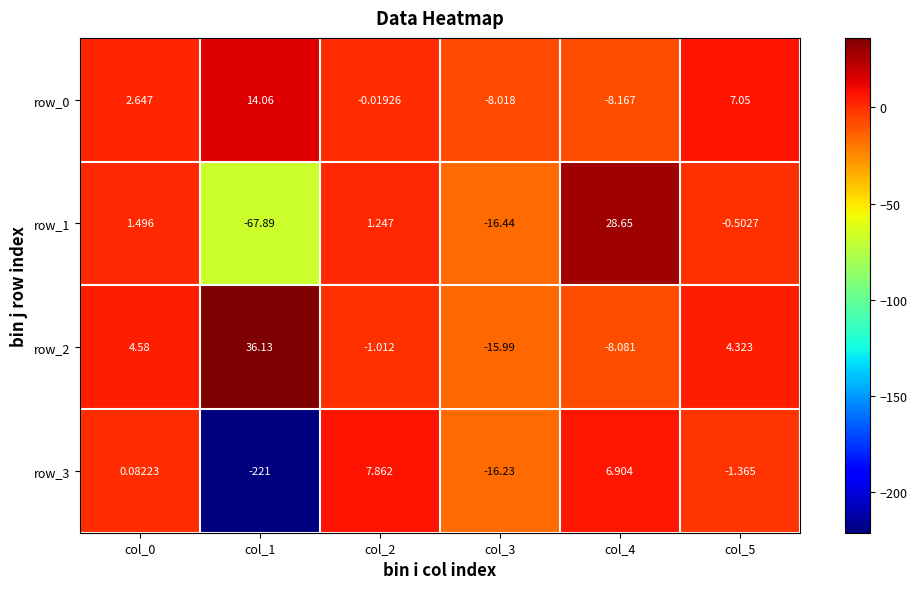

At which category is the sum across all series the highest?

col_4